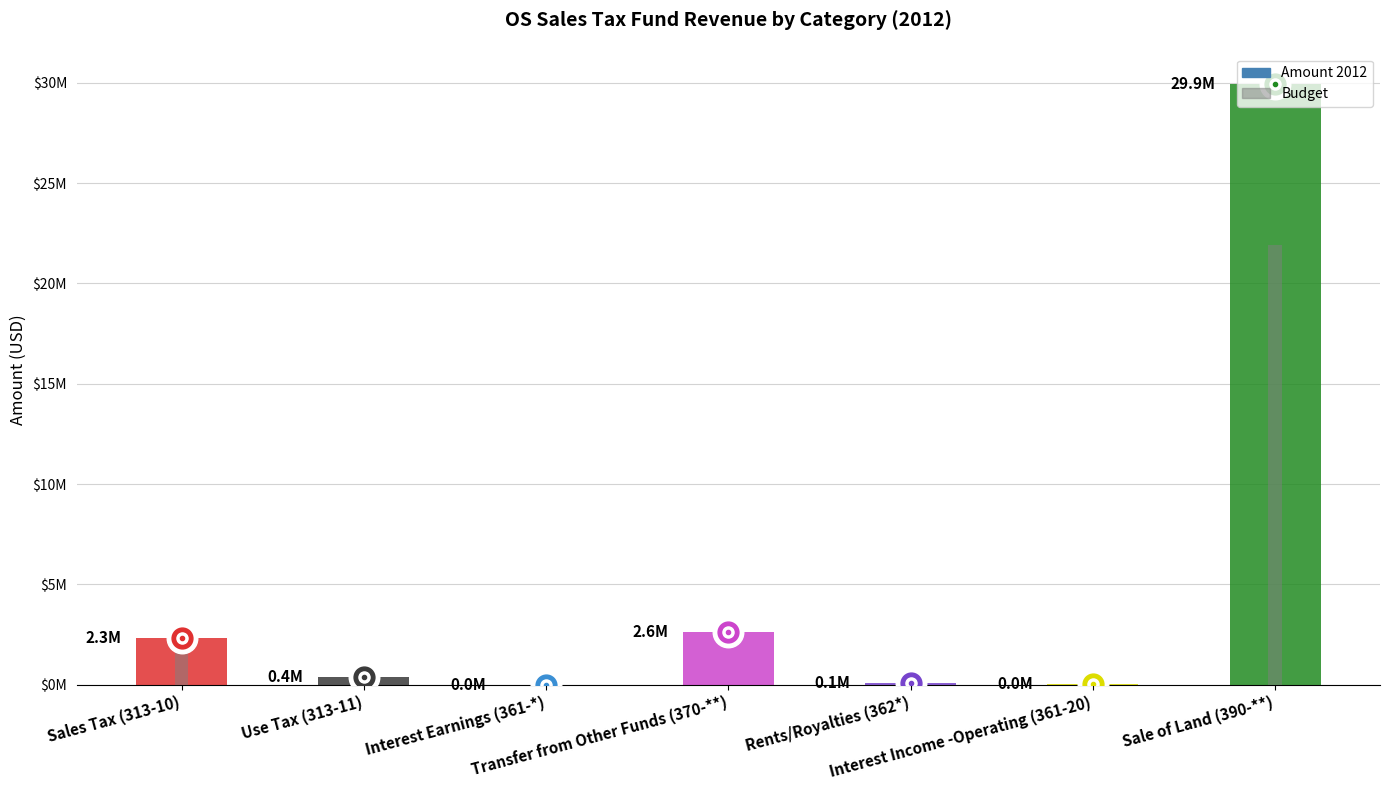

Reading left to right, extract all data points from this chart.

Amount 2012: 2328104.8	380573.2	11117.7	2647599.8	74382.1	43524.2	29947173.1
Budget: 2269948.0	326868.0	0.0	0.0	30000.0	112500.0	21934381.0